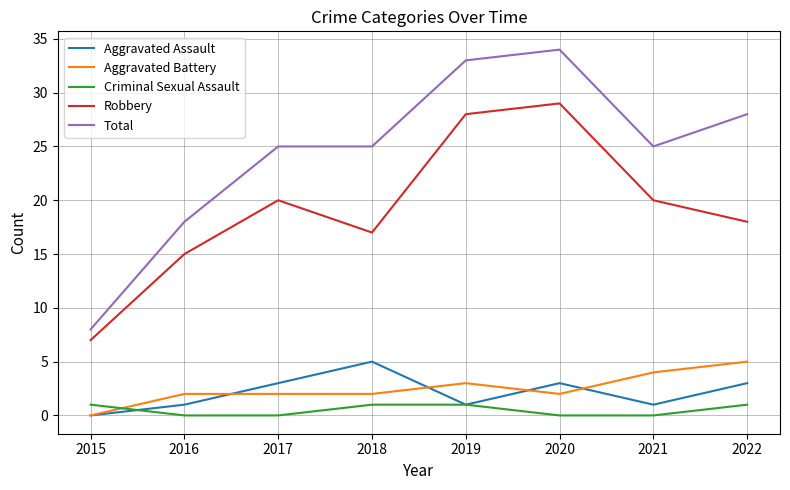

True or false: Total and Aggravated Battery cross at least once.

False